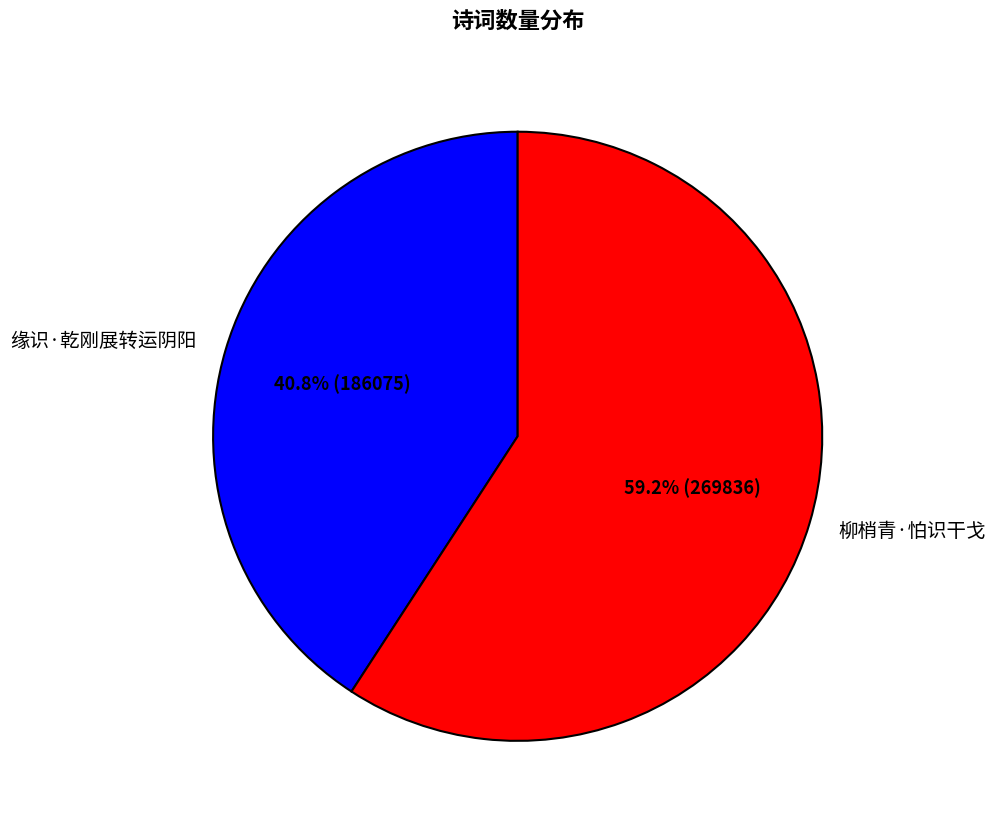

Rank the categories by value from highest to lowest.

柳梢青·怕识干戈, 缘识·乾刚展转运阴阳